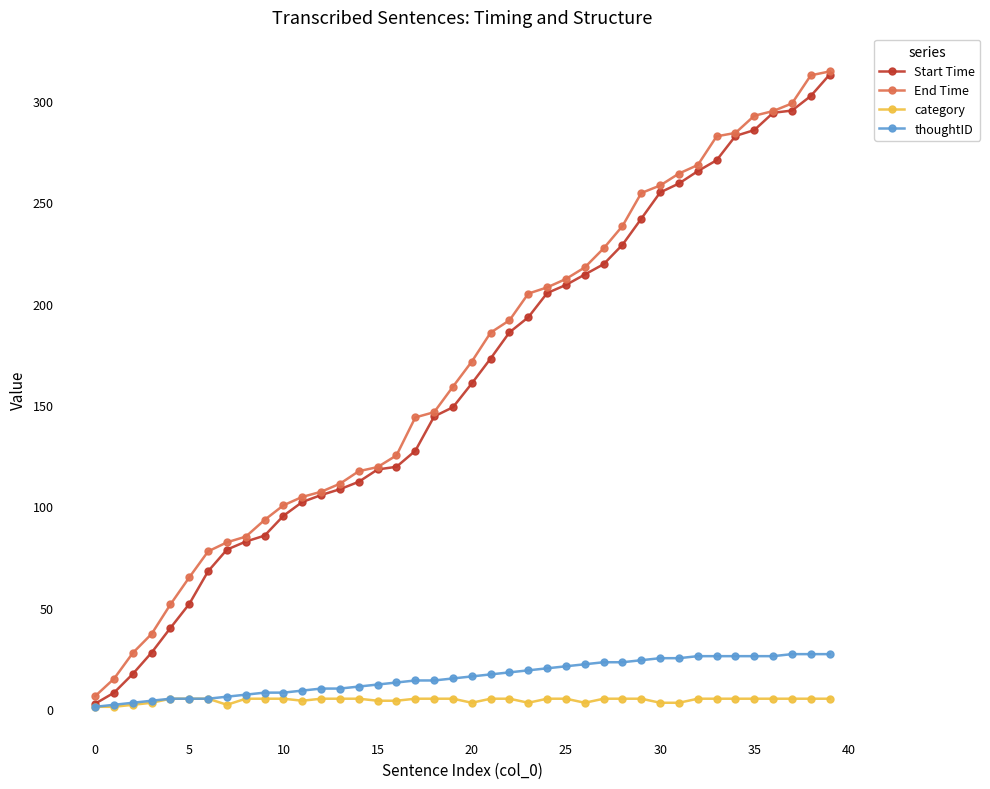

The Start Time series shows 2.5 at 0. True or false?

True